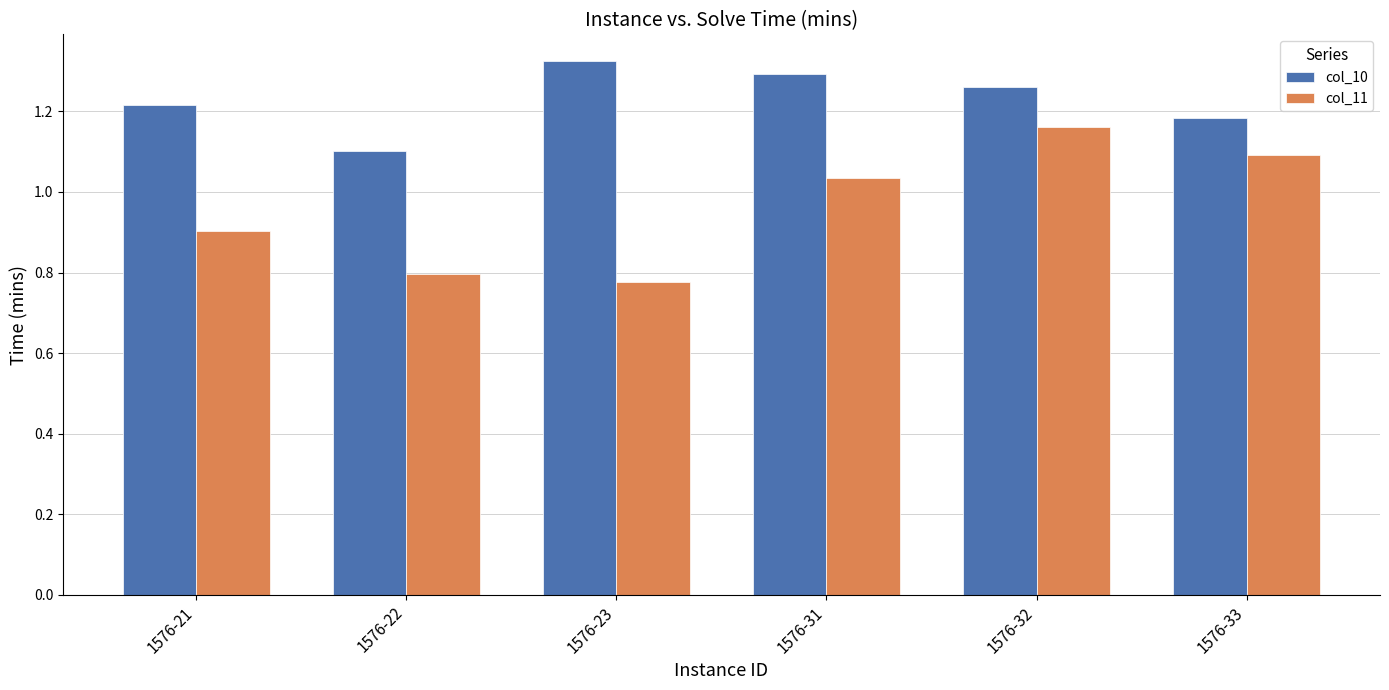

At how many categories does at least one series exceed 1?

6